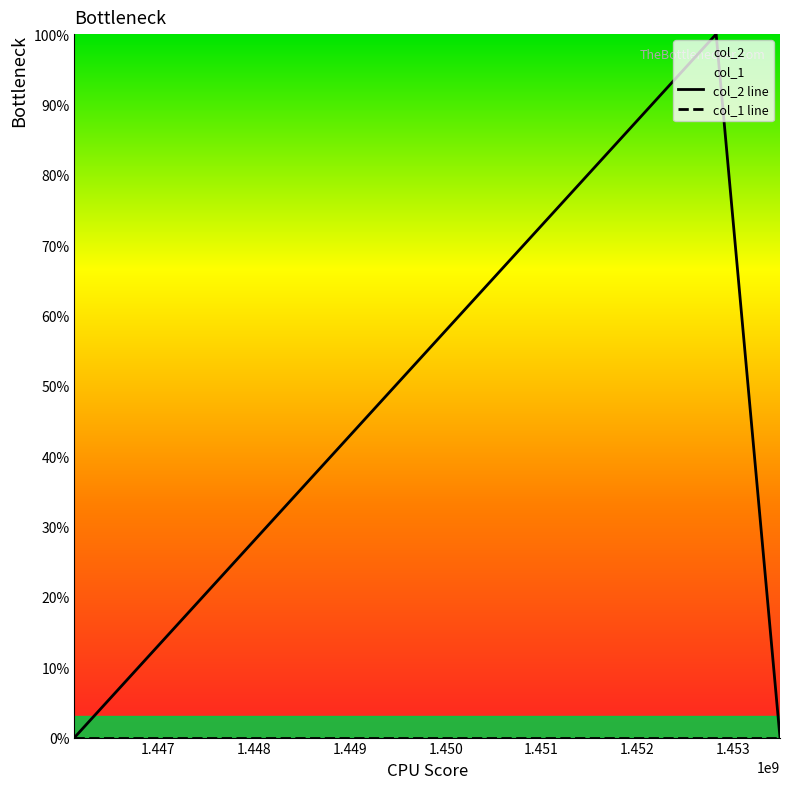

List the labels in order of value, smallest first.

1446127979, 1453486470, 1452820436